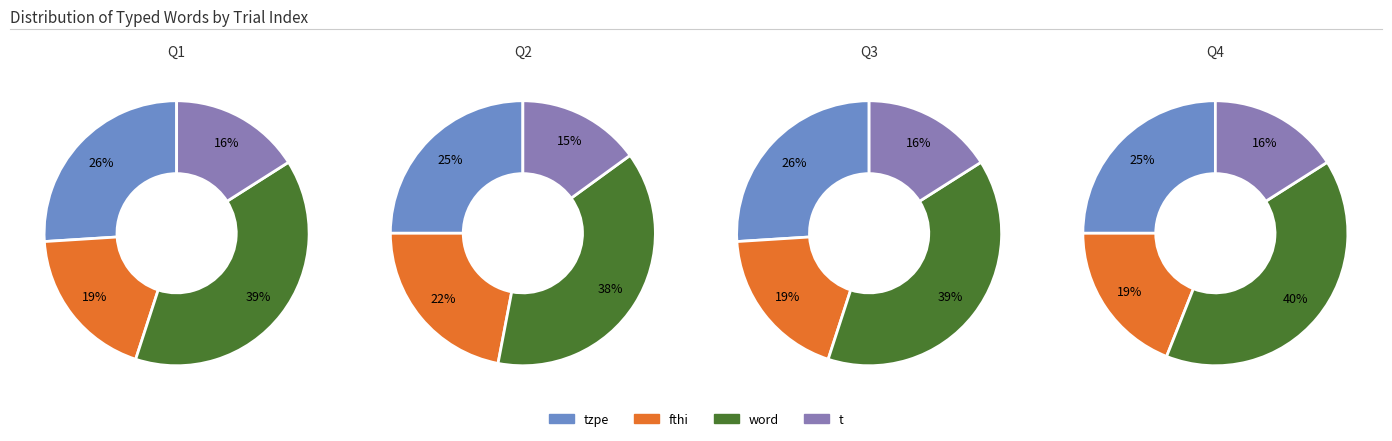

True or false: word accounts for 6% of the total.

False